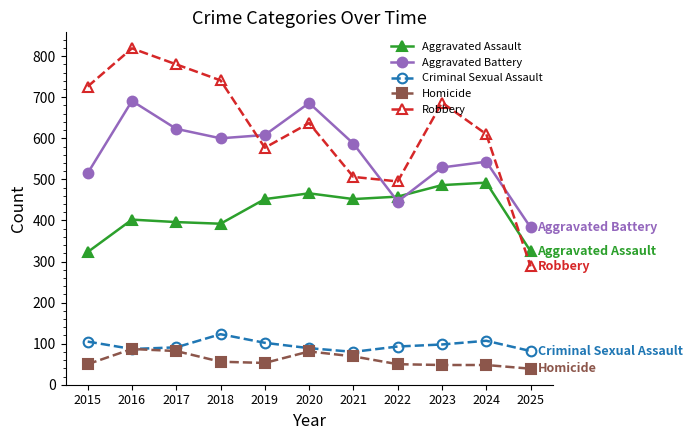

What is the spread (max minus min) of values at 2023?

639